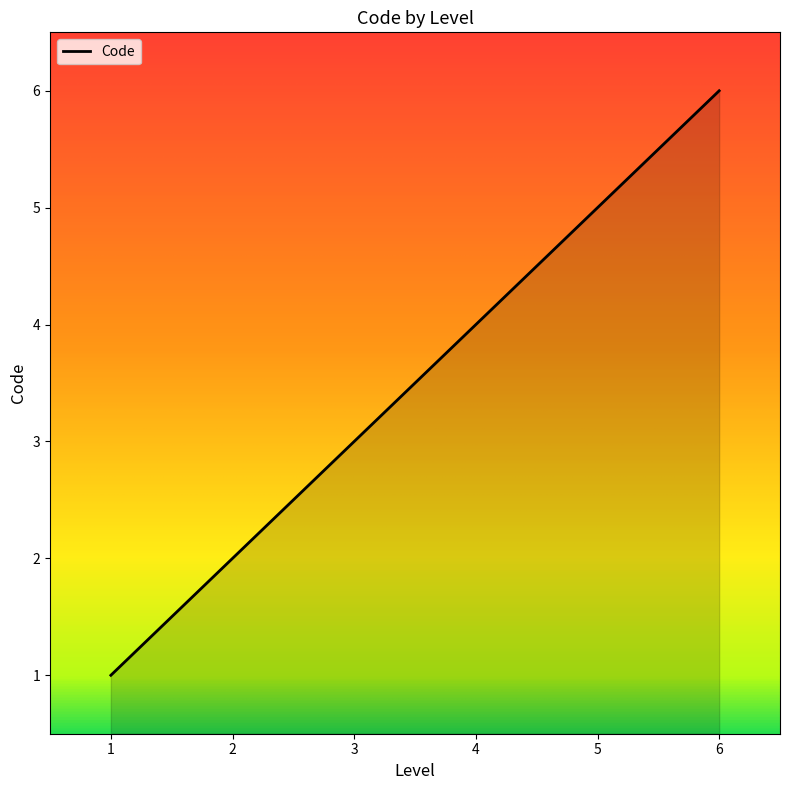

Rank the categories by value from lowest to highest.

1, 2, 3, 4, 5, 6